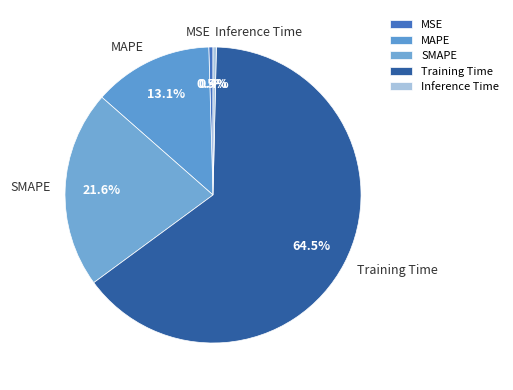

What percentage is NOT represented by Inference Time?

99.6%